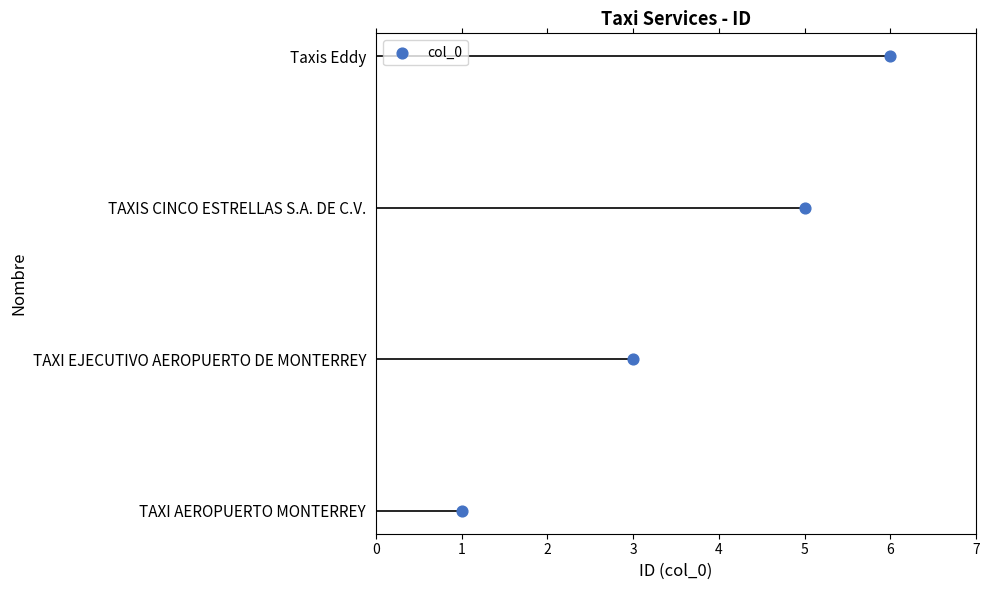

What is the change in value from 1 to 3?

+1